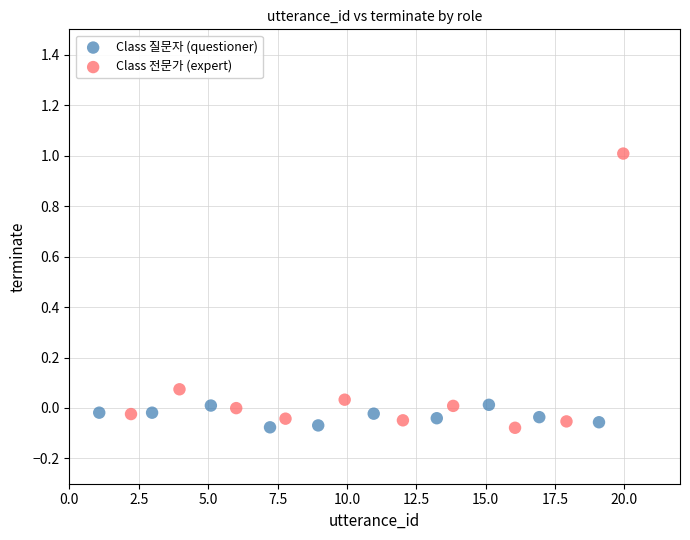

Which series has the largest Y range (max minus min)?

Class 전문가 (expert)